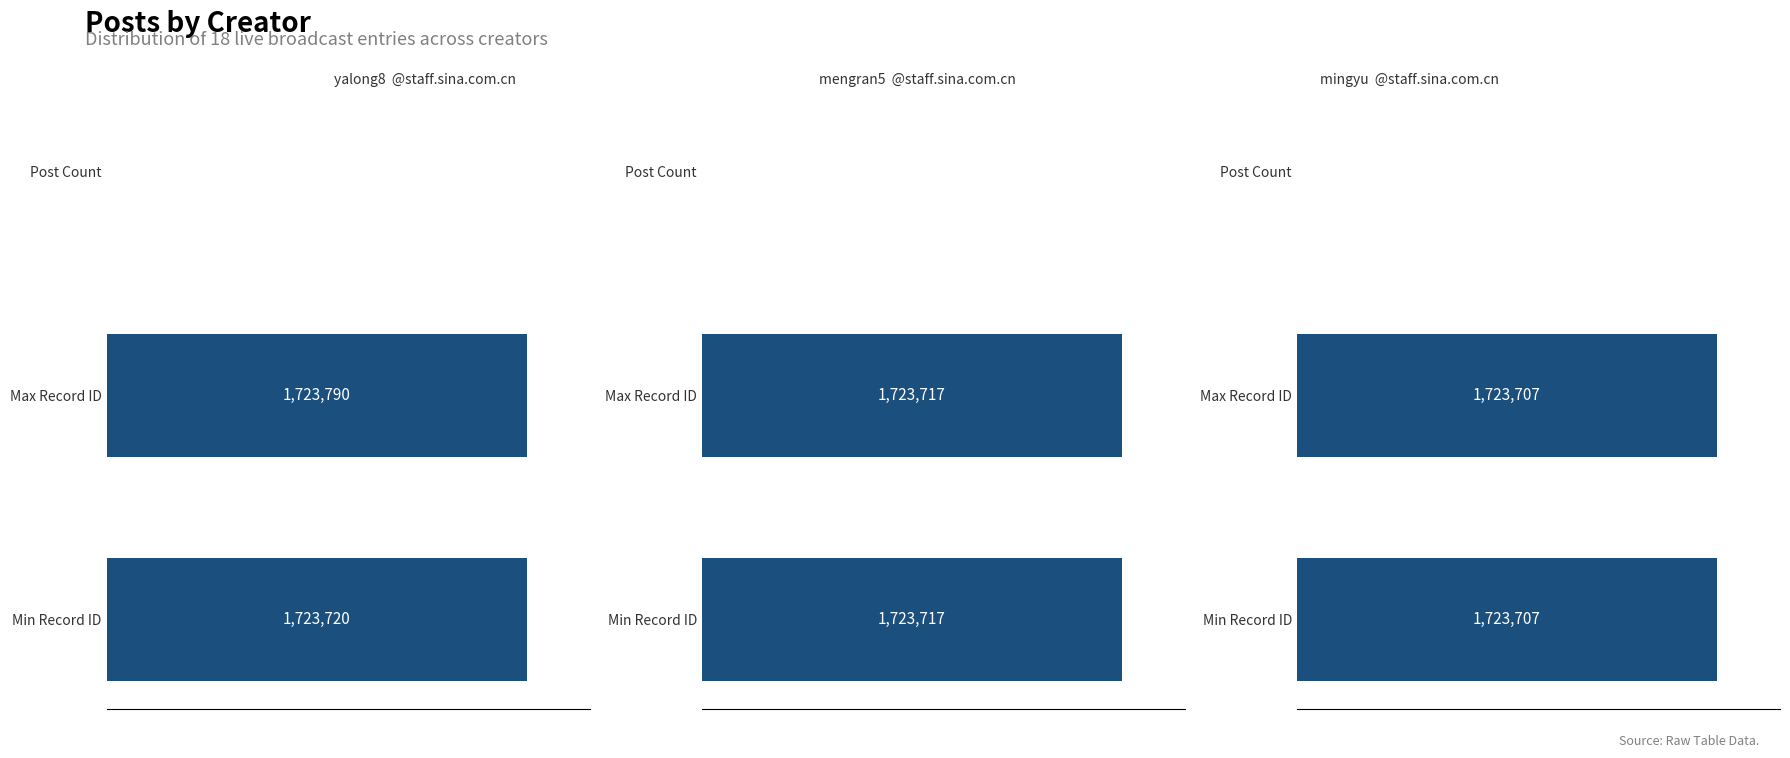

Does the chart contain stacked bars?

No